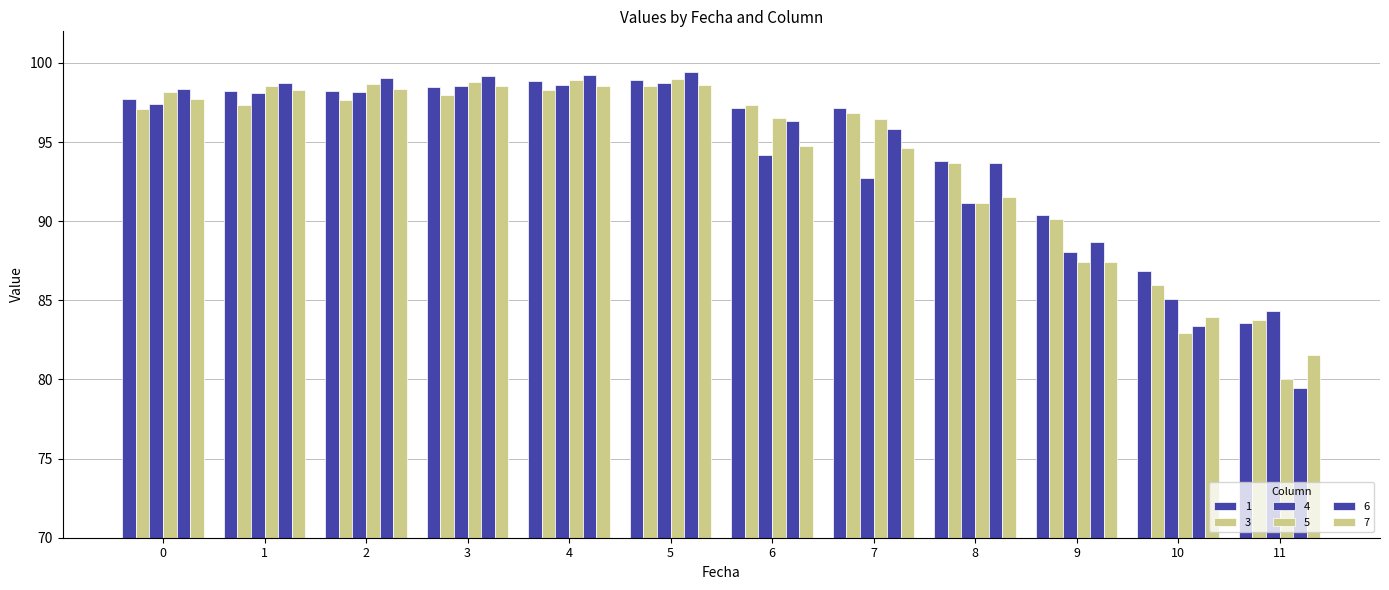

How many distinct data groups are displayed?

6